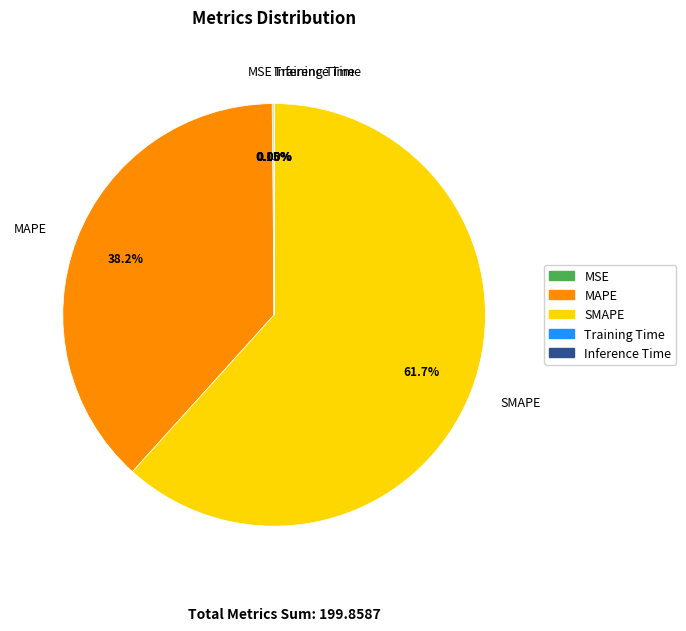

Does SMAPE account for over 50% of the chart?

Yes